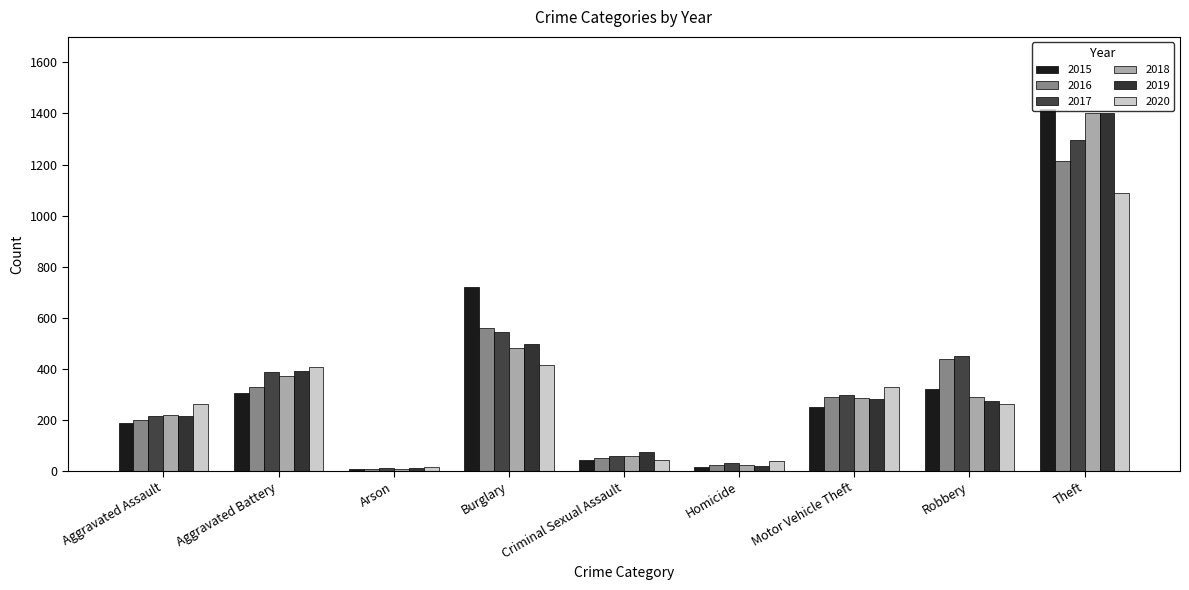

At which label does 2017 reach its minimum?

Arson